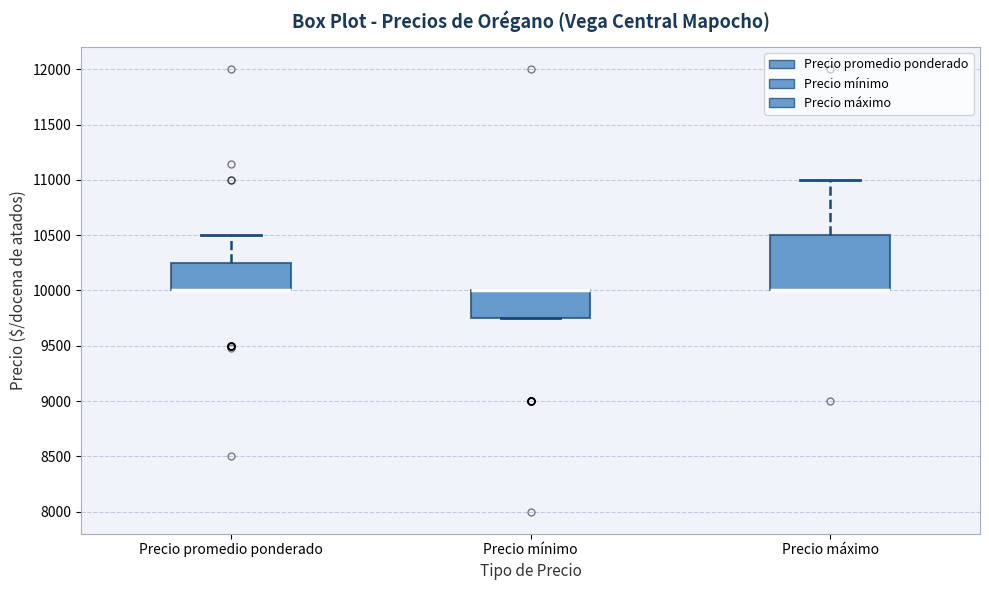

Reading left to right, read every box against the y-axis: the position of its median line, the range the box covers, and the ends of its whiskers. The values are not printed on the chart, so give them approximately, as read against the axis.

Precio promedio ponderado: median 10000 (drawn on the box's lower edge), box 10000 to 10250, whiskers 10000 to 10500
Precio mínimo: median 10000 (drawn on the box's upper edge), box 9750 to 10000, whiskers 9750 to 10000
Precio máximo: median 10000 (drawn on the box's lower edge), box 10000 to 10500, whiskers 10000 to 11000